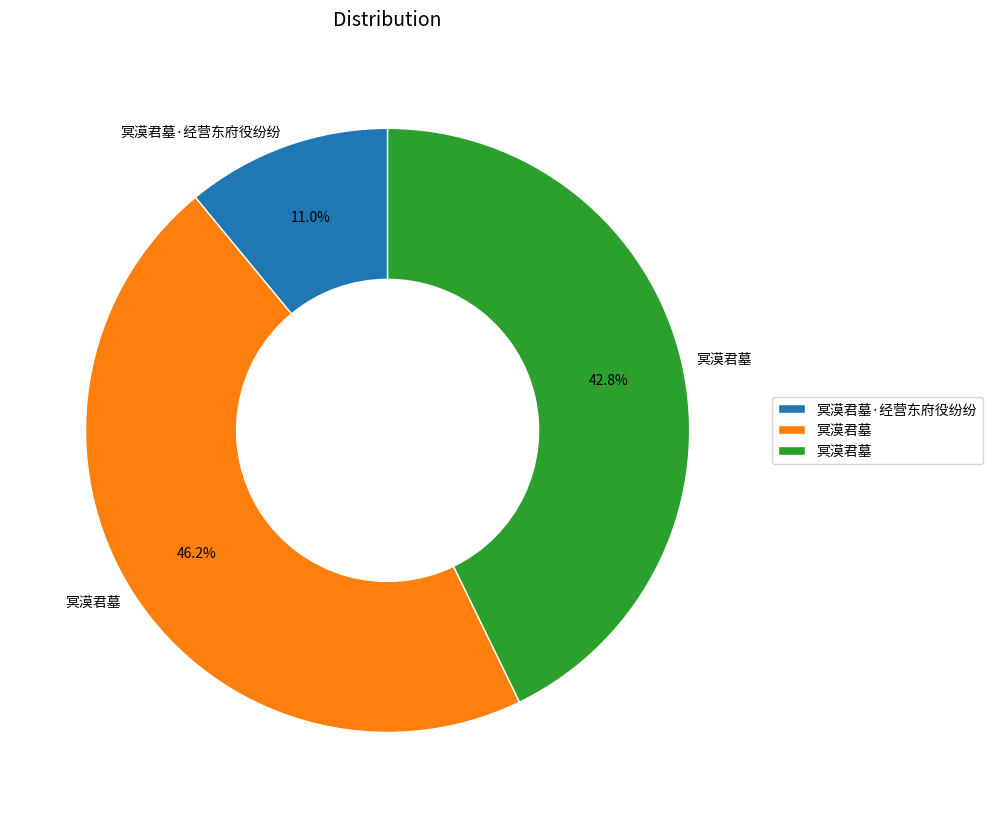

Is there any slice that represents more than half of the pie?

No